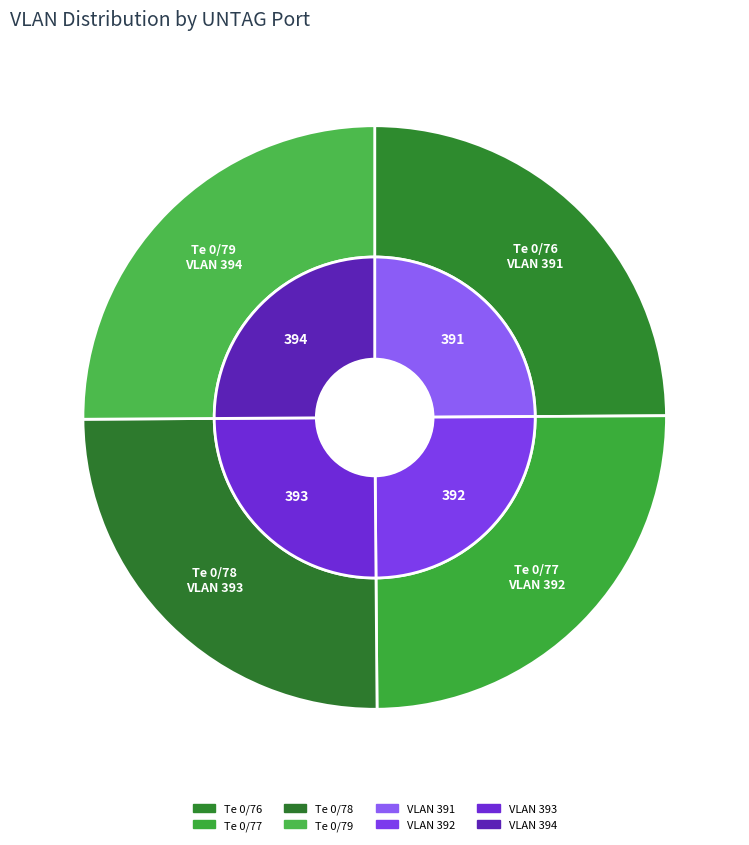

What is the change in value from Te 0/78 to Te 0/79?

+1